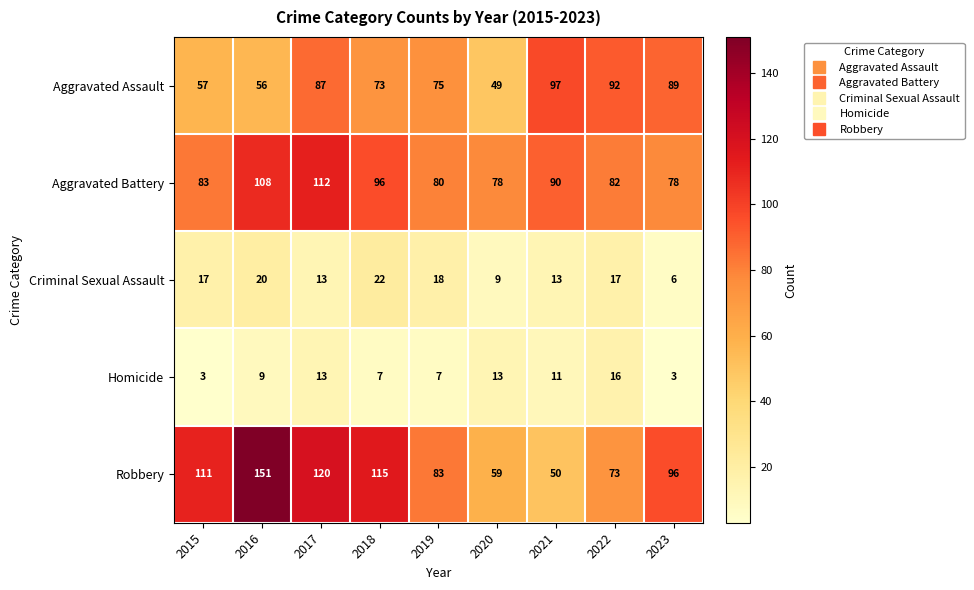

The value of Aggravated Battery at 2018 is 96. True or false?

True